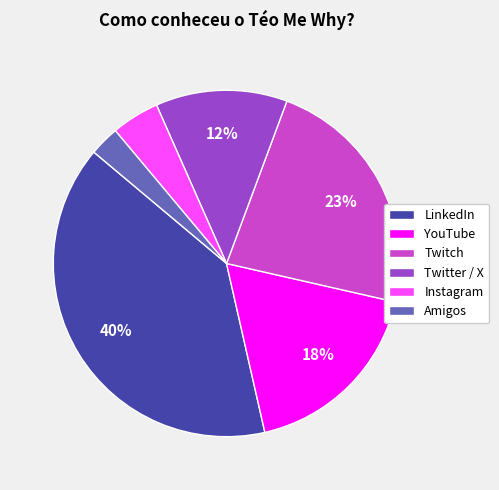

Count the number of slices in the pie.

6